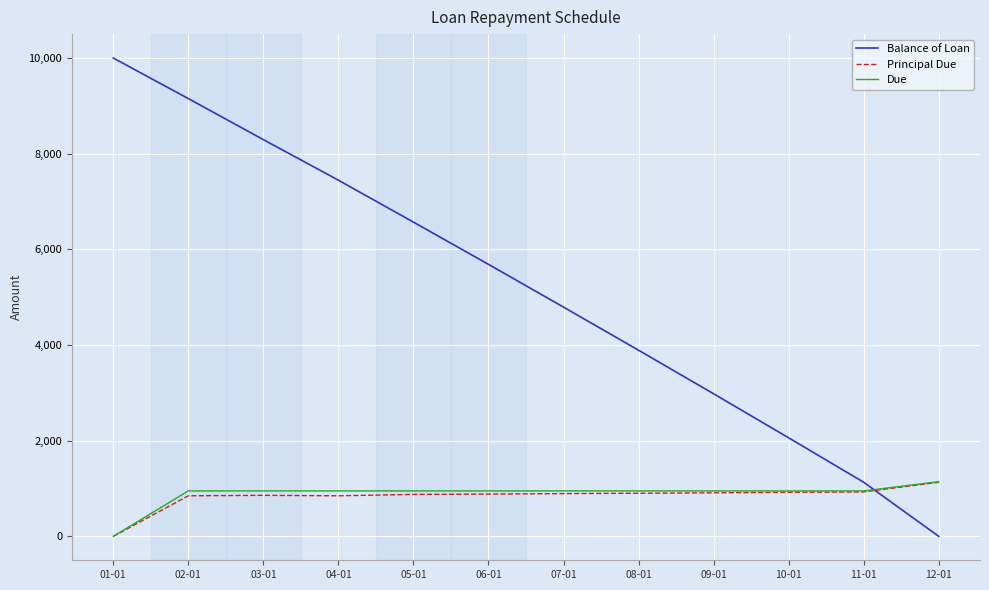

What is the total value across all series at 07-01?

6636.3